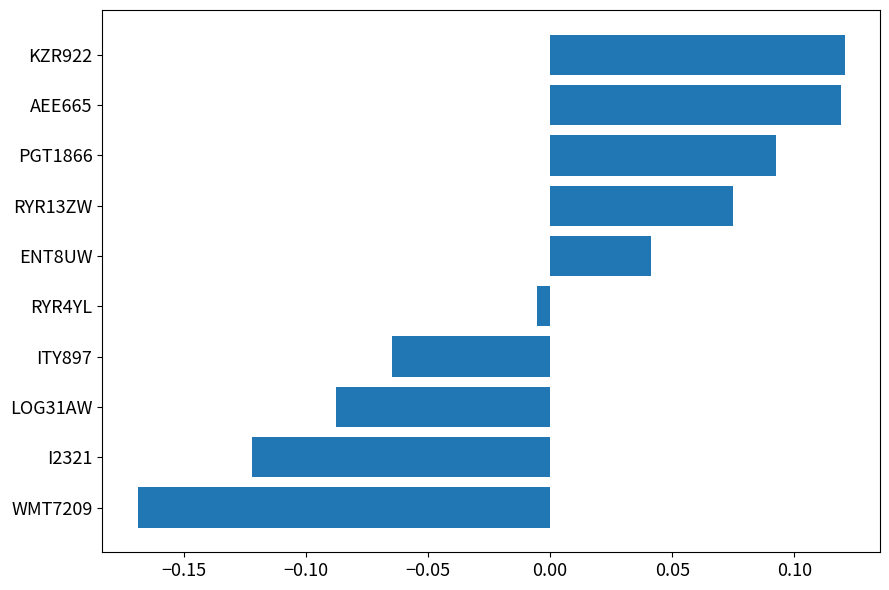

The value at ITY897 is -0.0. True or false?

False